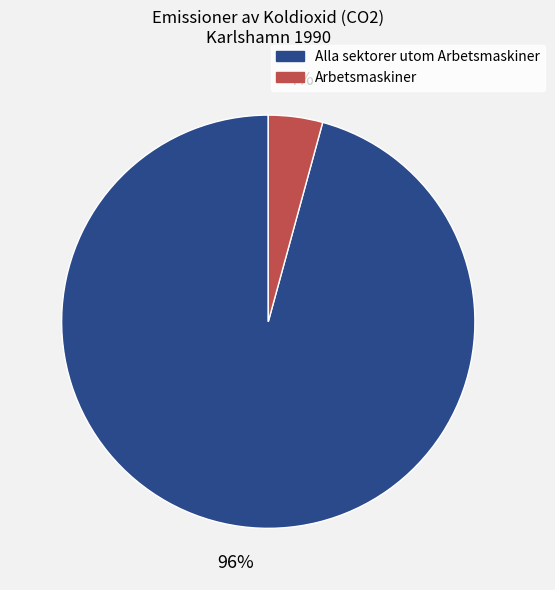

To the nearest percent, what is the difference between the largest and smallest slice percentages?

92%